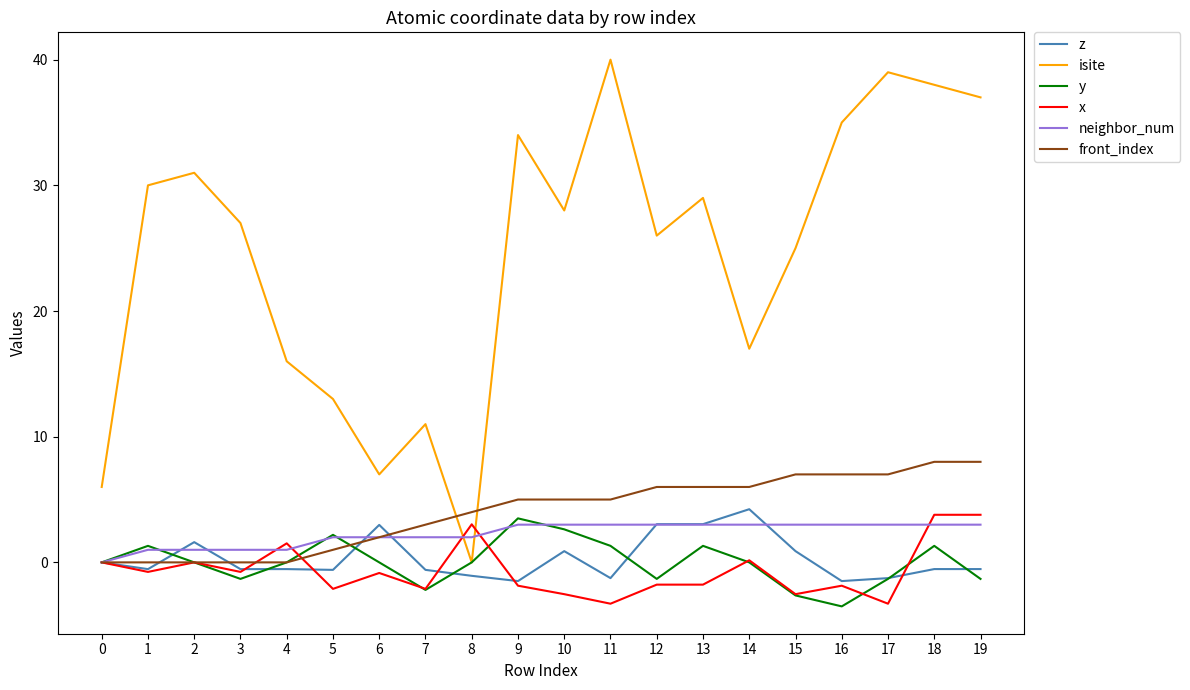

Which series has the largest total across all categories?

isite